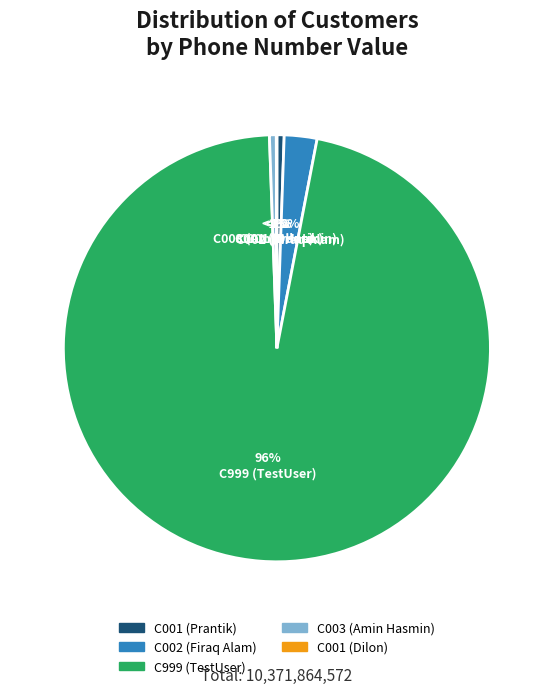

The C001 (Dilon) slice represents 0% of the pie. True or false?

True